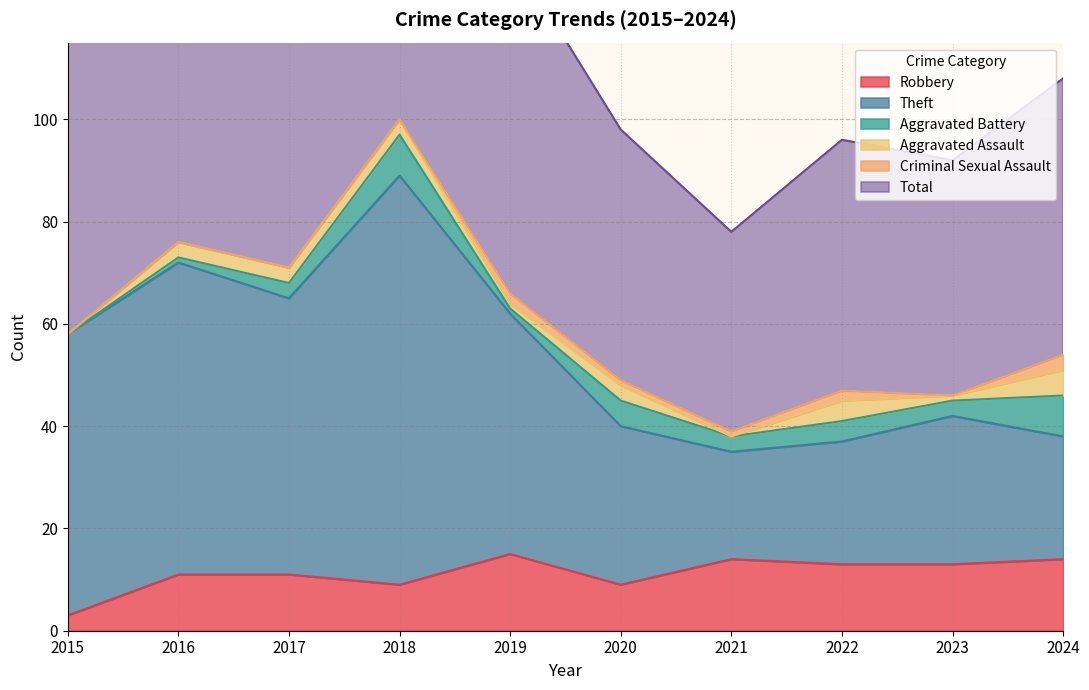

Which category has the lowest value in the Robbery series?

2015